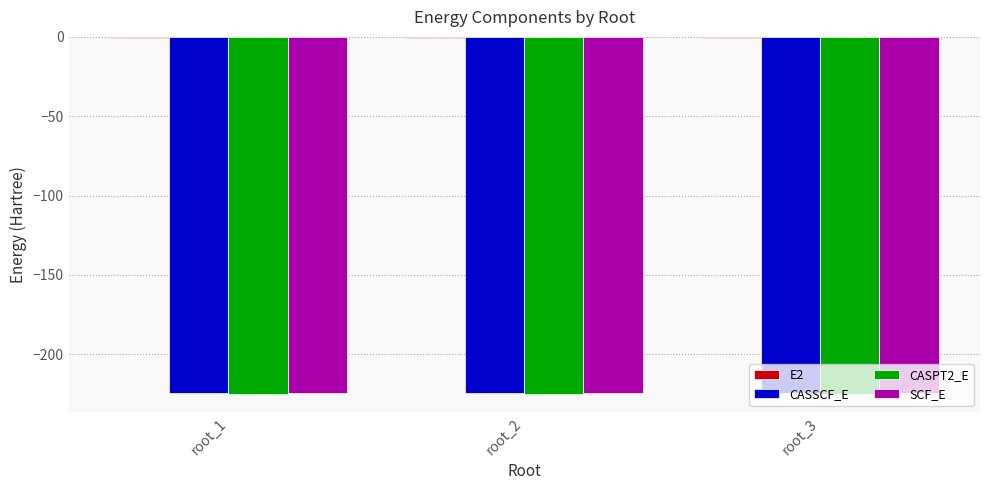

The value of SCF_E at root_3 is -224.5. True or false?

True